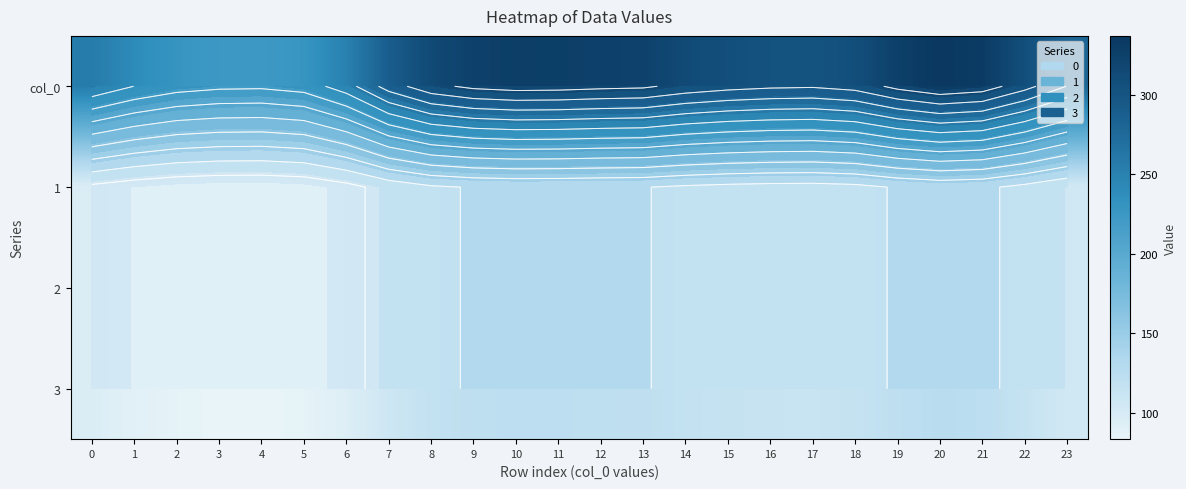

What is the total value across all series at 3?

475.0